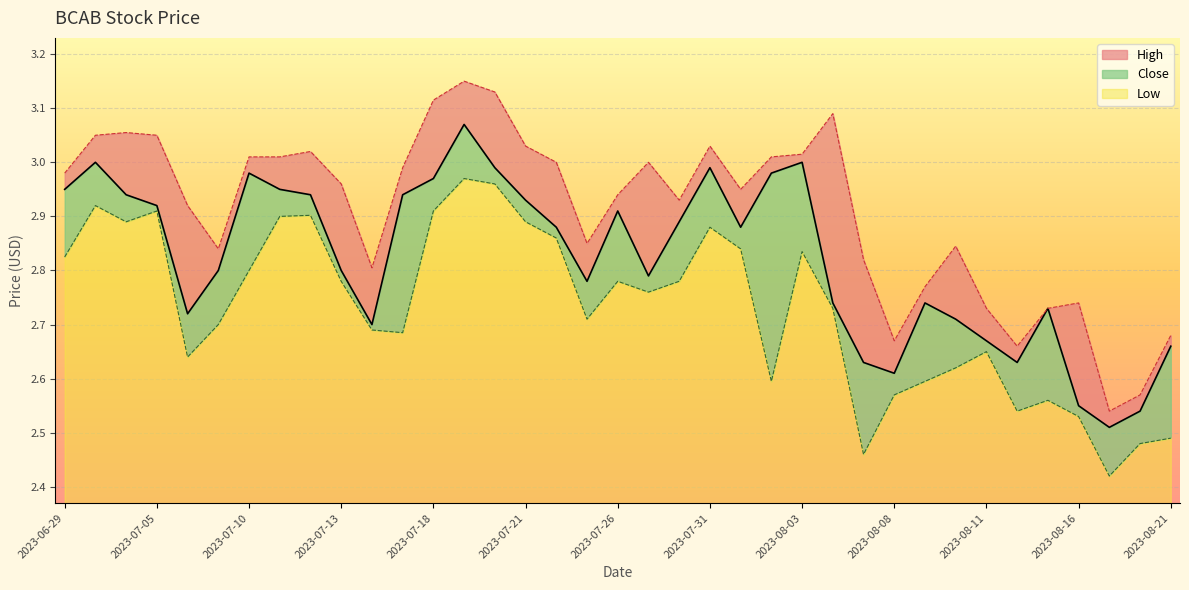

What is the sum of the Low values at 2023-08-11 and 2023-08-17?

5.1